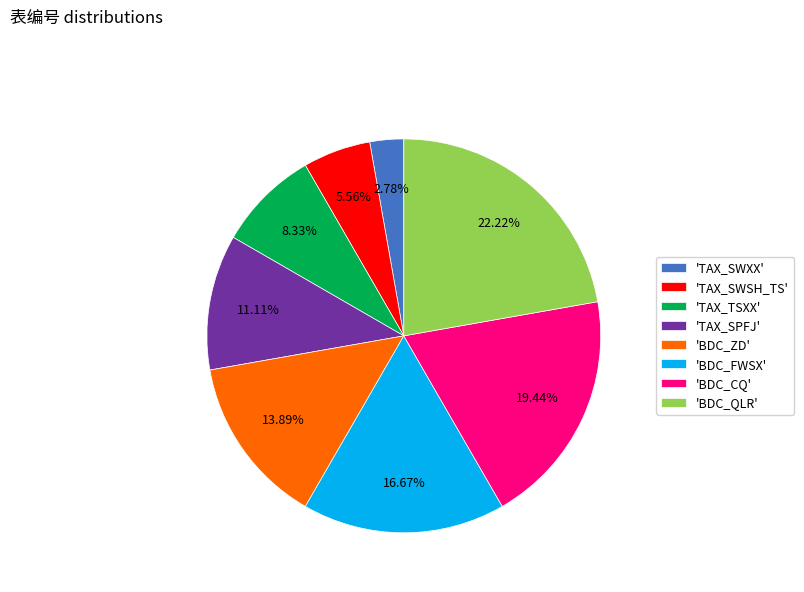

Rank the categories by value from highest to lowest.

'BDC_QLR', 'BDC_CQ', 'BDC_FWSX', 'BDC_ZD', 'TAX_SPFJ', 'TAX_TSXX', 'TAX_SWSH_TS', 'TAX_SWXX'